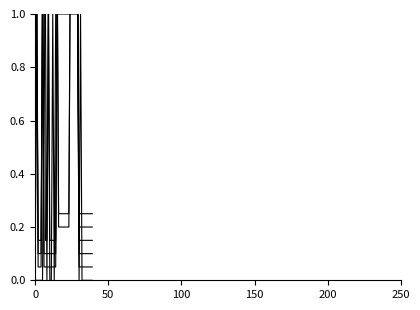

List the series in order of their peak value, lowest first.

1-5 months, 6-11 months, 12-23 months, 24-59 months